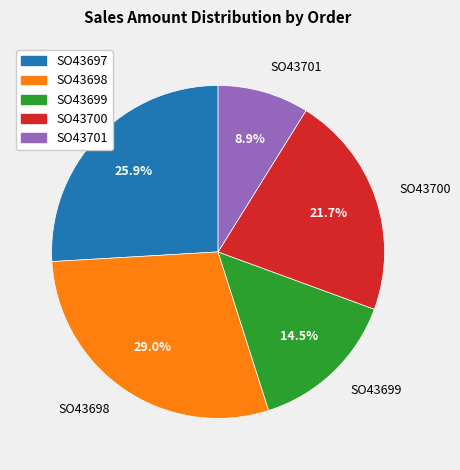

What portion of the pie excludes SO43700?

78.3%